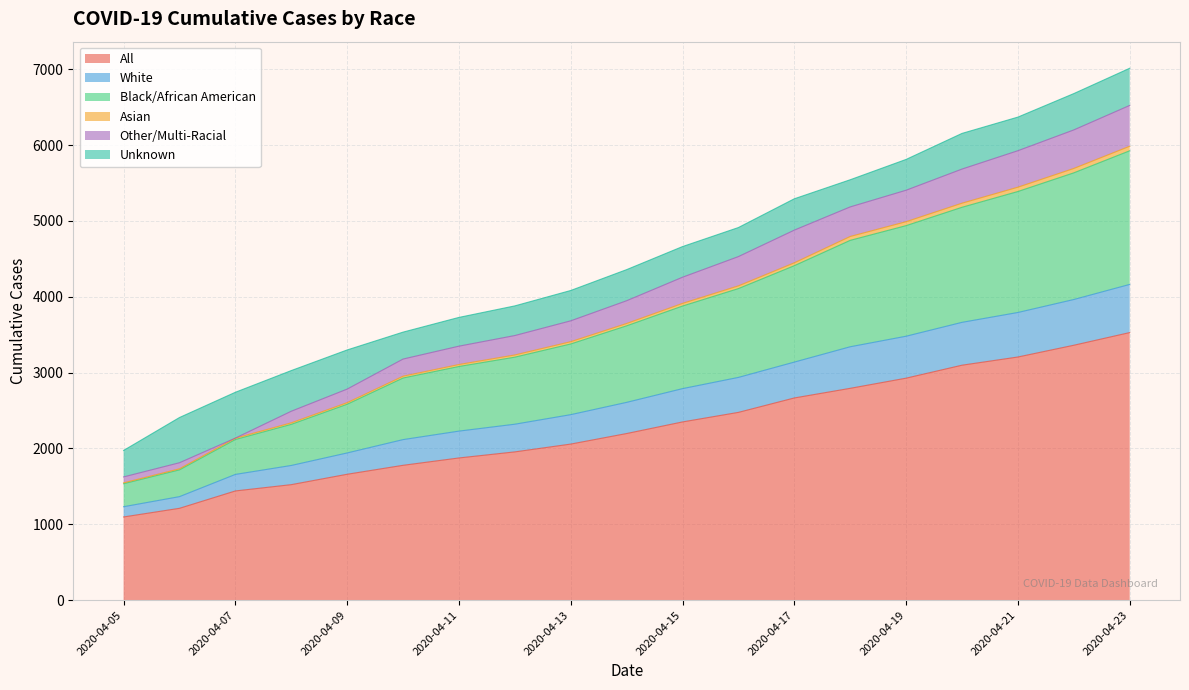

Does the chart display data point markers on the line(s)?

No